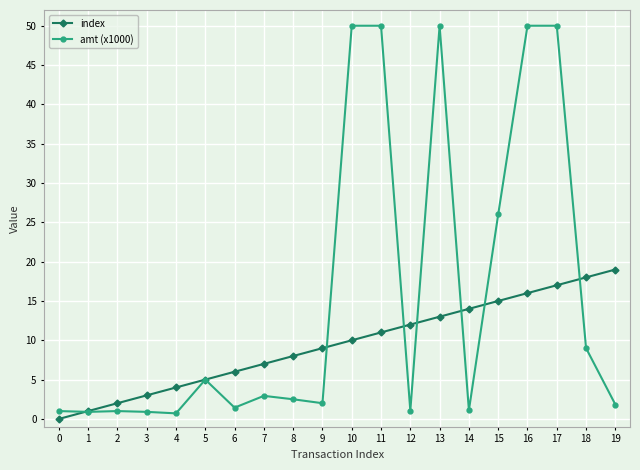

Which series ends up on top after the final intersection of index and amt (x1000)?

index